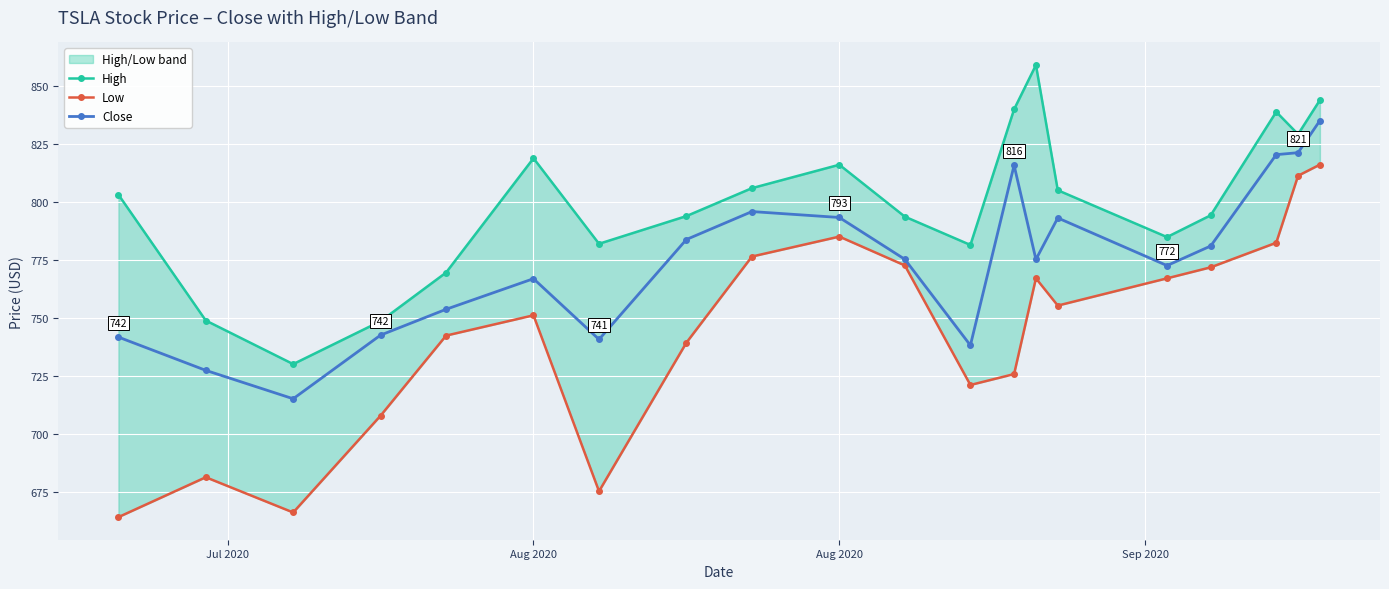

What is the average value of the Low series?

743.9